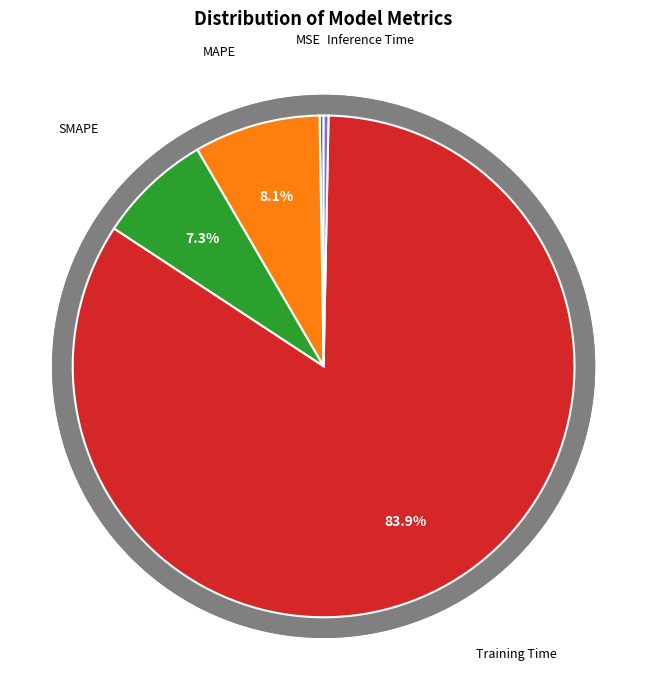

How many segments does this pie chart have?

5